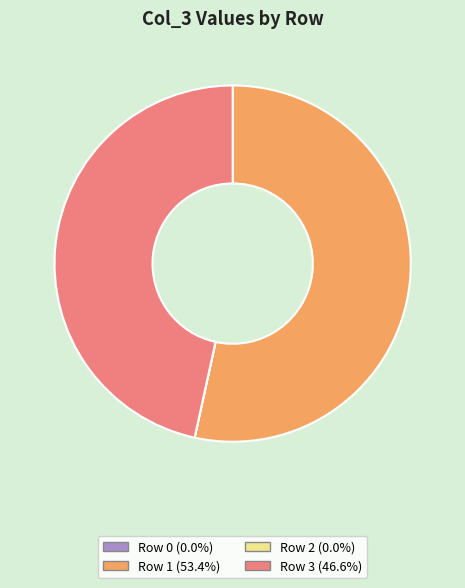

Is there any slice that represents more than half of the pie?

Yes